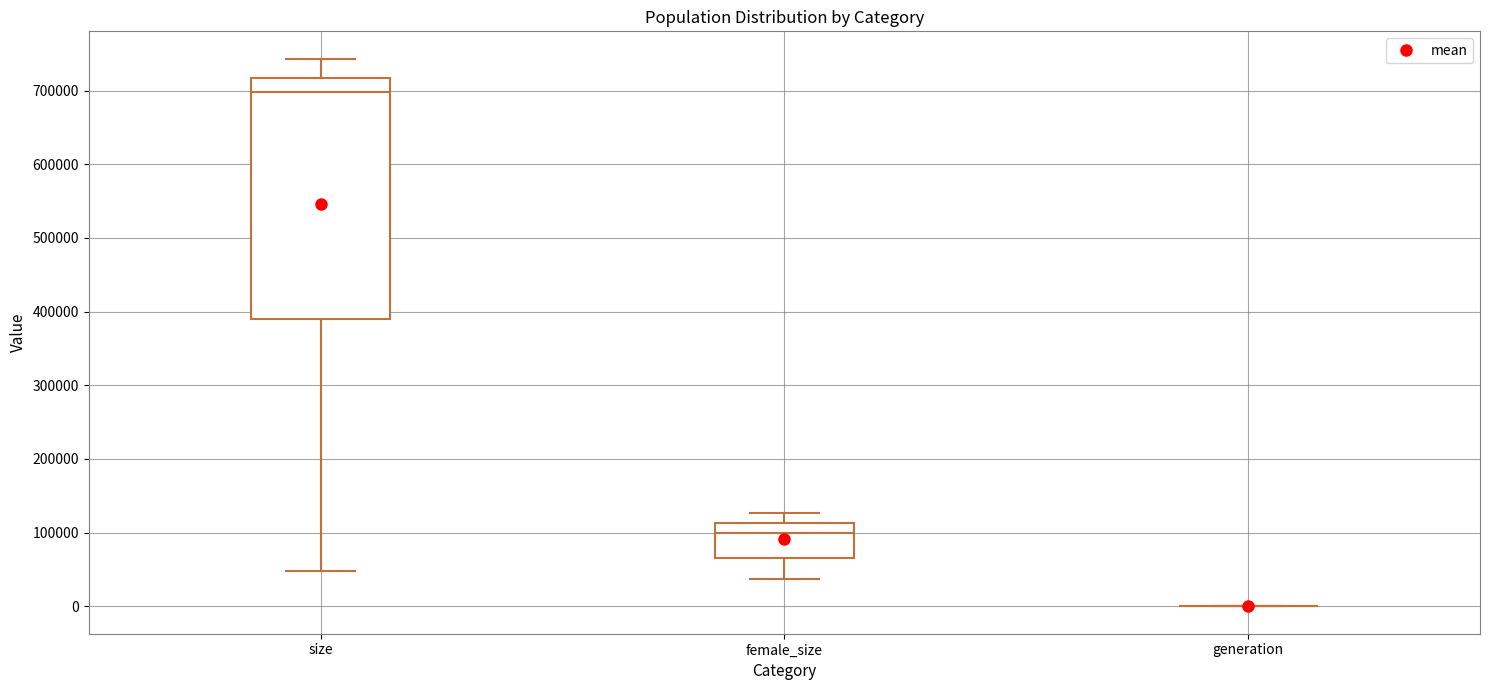

Which box is the tallest, from its lower edge to its upper edge?

size